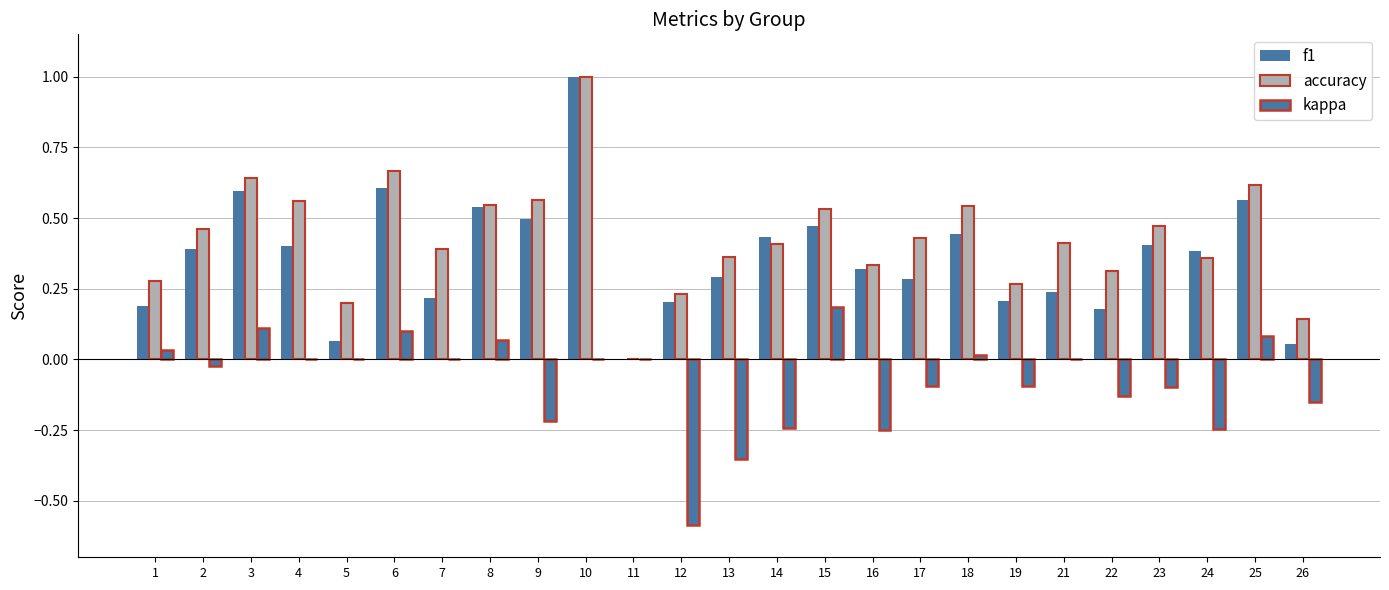

At which category does the chart reach its peak across all series?

10